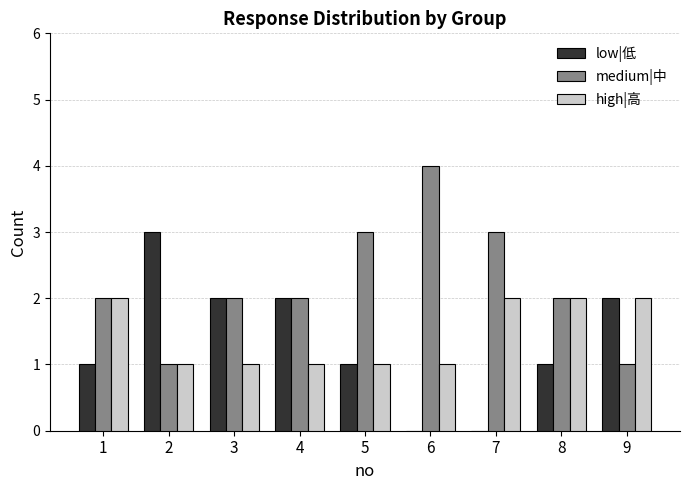

What is the sum of the medium|中 values at 6 and 5?

7